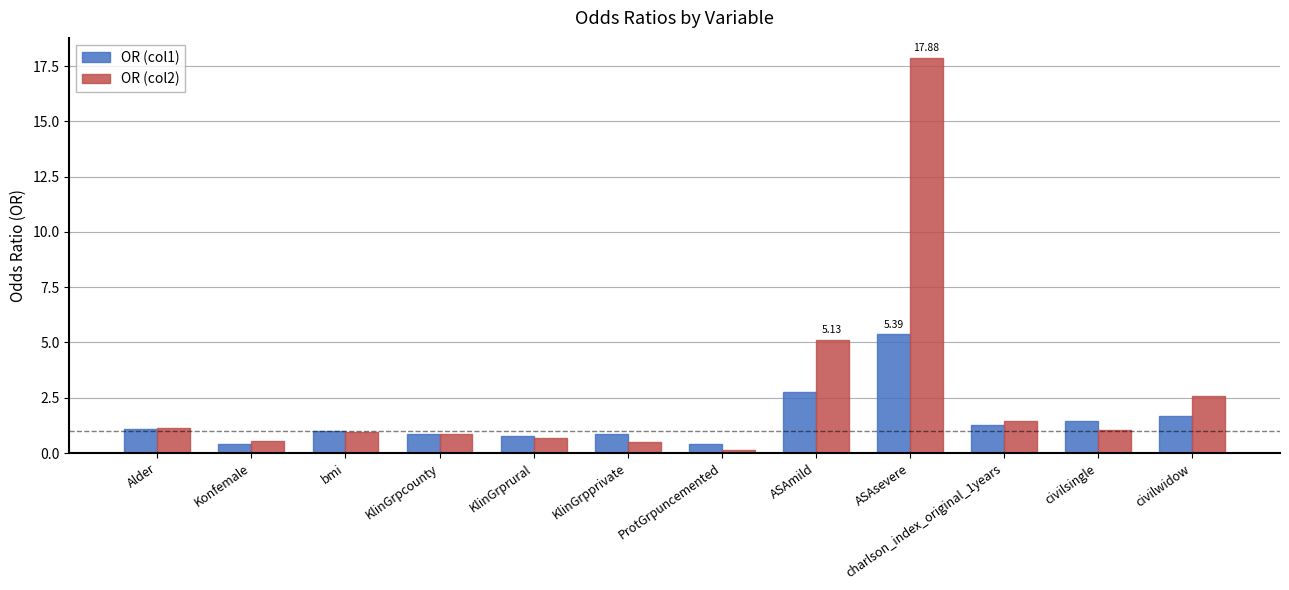

What position from the right is KlinGrpcounty?

9